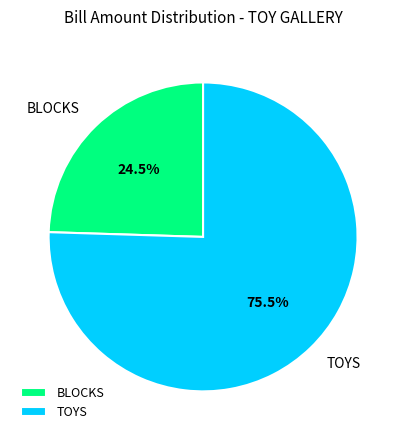

What is the total percentage of BLOCKS and TOYS?

100.0%